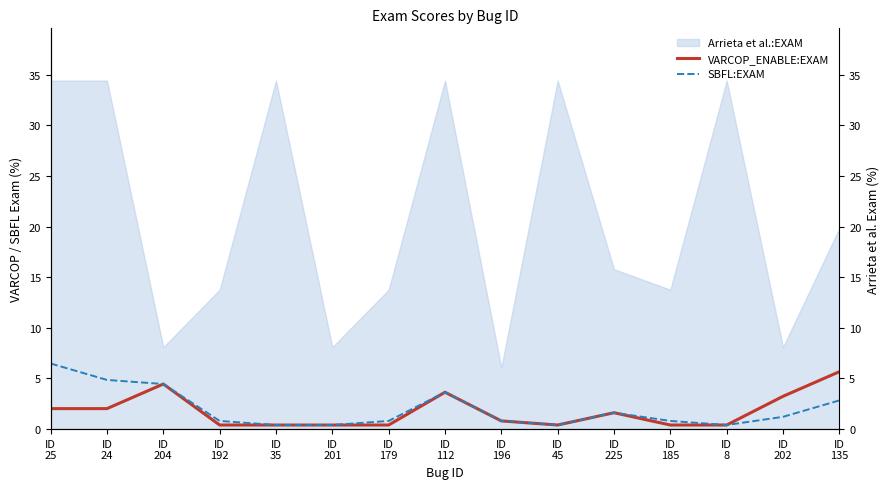

Rank the categories by VARCOP_ENABLE:EXAM value from highest to lowest.

ID
135, ID
204, ID
112, ID
202, ID
25, ID
24, ID
225, ID
196, ID
192, ID
35, ID
201, ID
179, ID
45, ID
185, ID
8